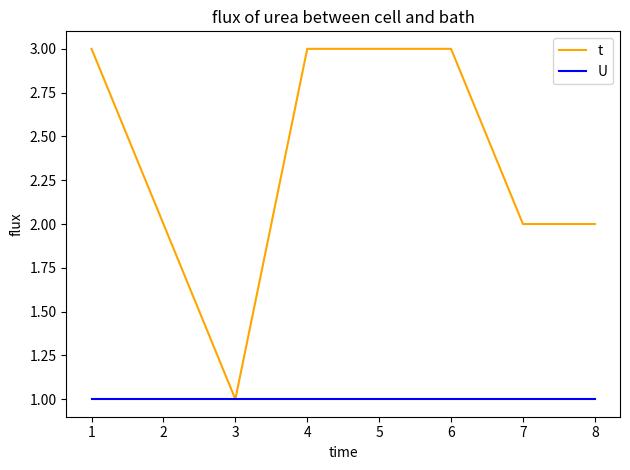

Which series has the largest total across all categories?

t